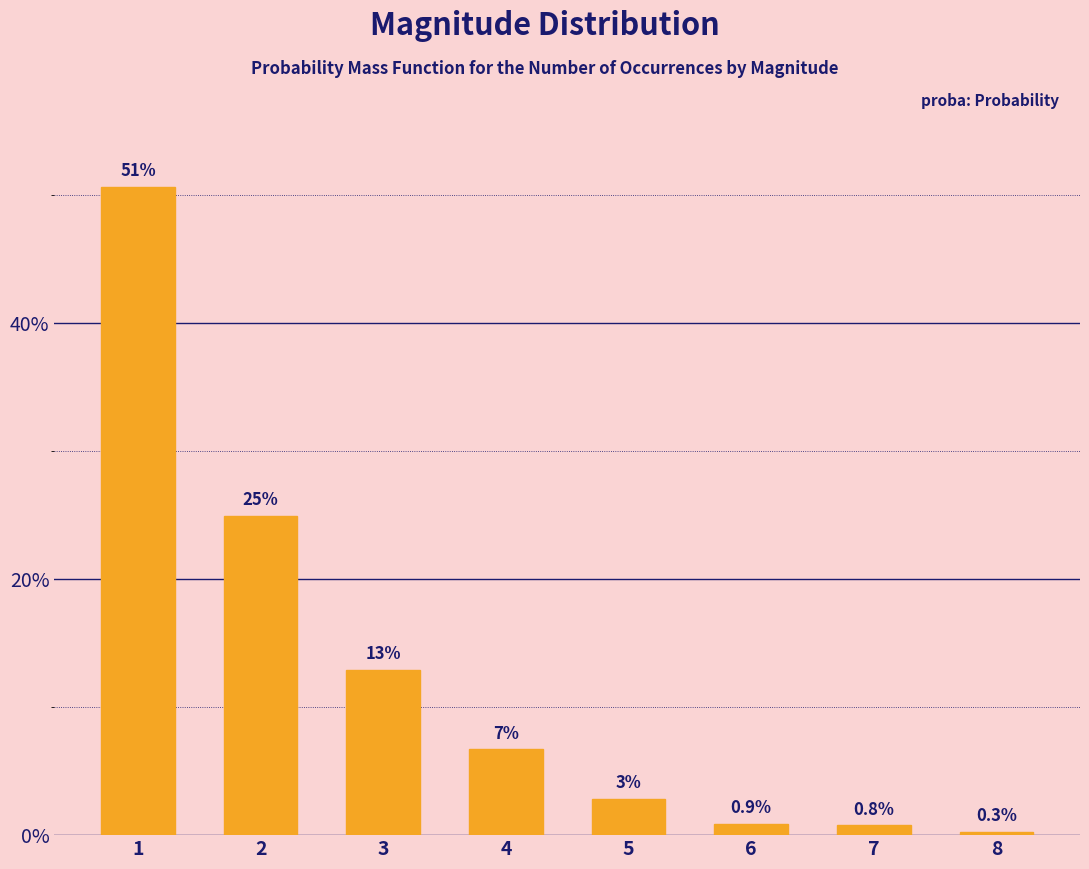

Which label corresponds to the largest value in the chart?

1